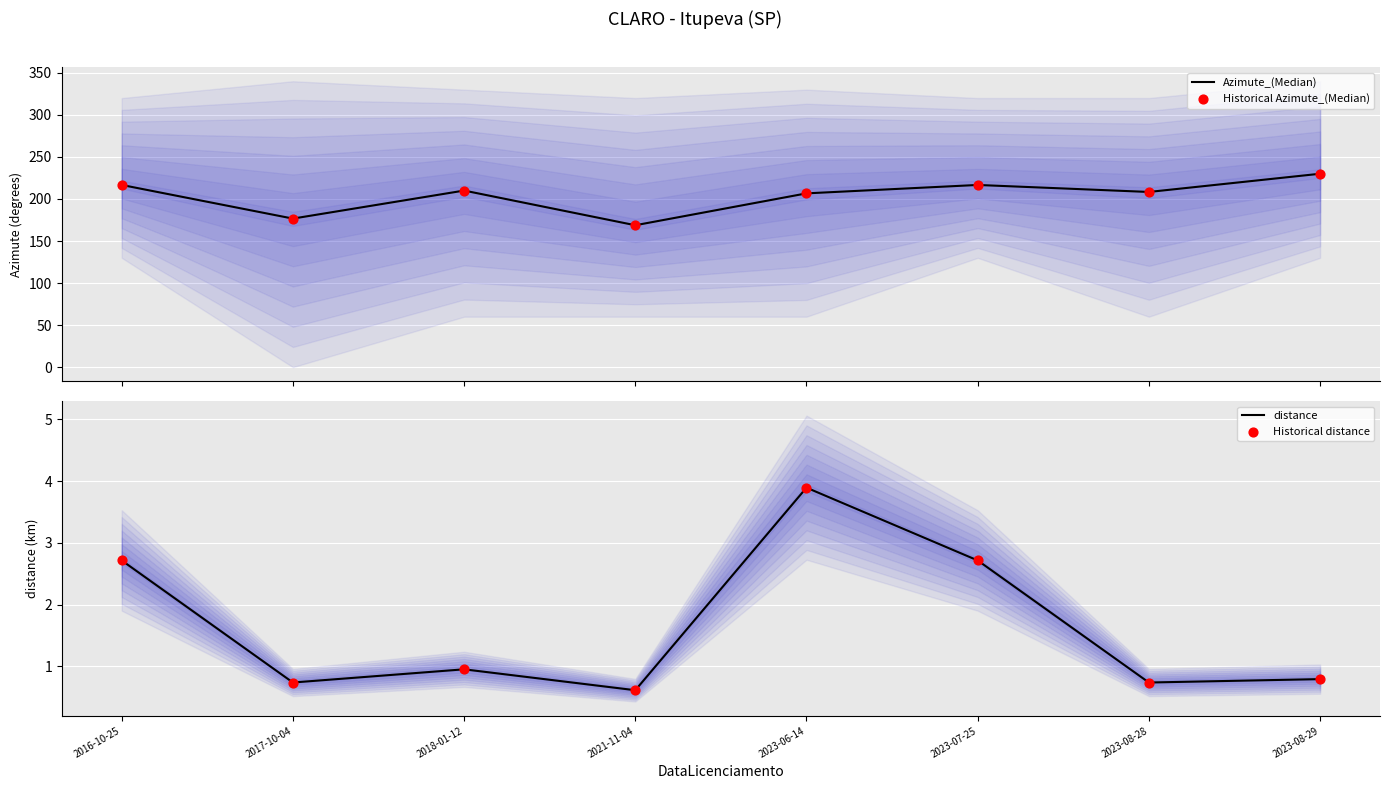

Is the value of Historical distance at 2023-08-28 greater than the value of Azimute_(Median) at 2018-01-12?

No